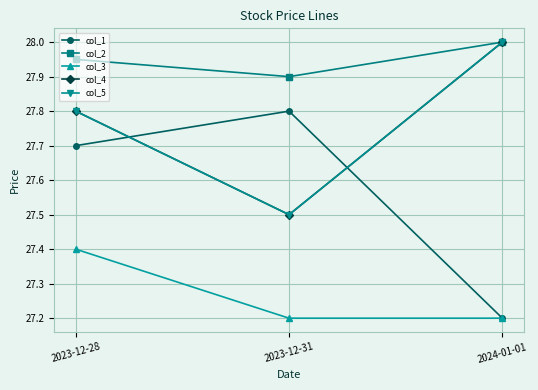

What position from the left is 2023-12-28?

1